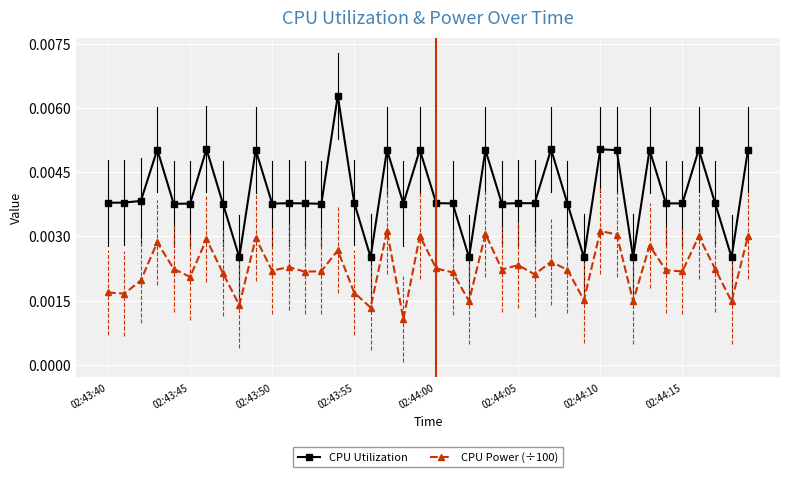

Which series has the largest total across all categories?

CPU Utilization